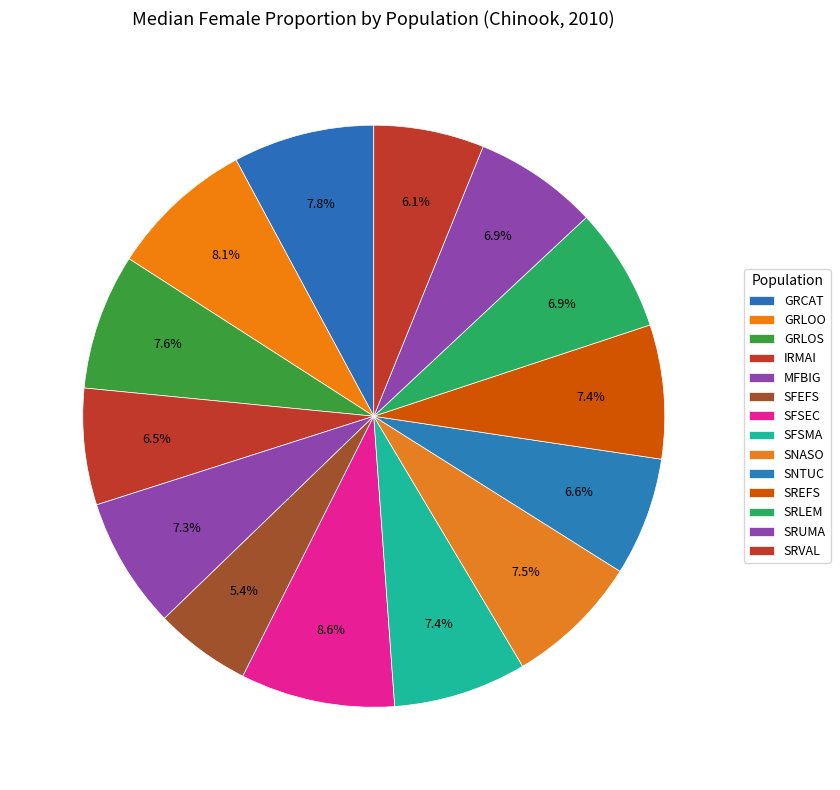

How many segments does this pie chart have?

14